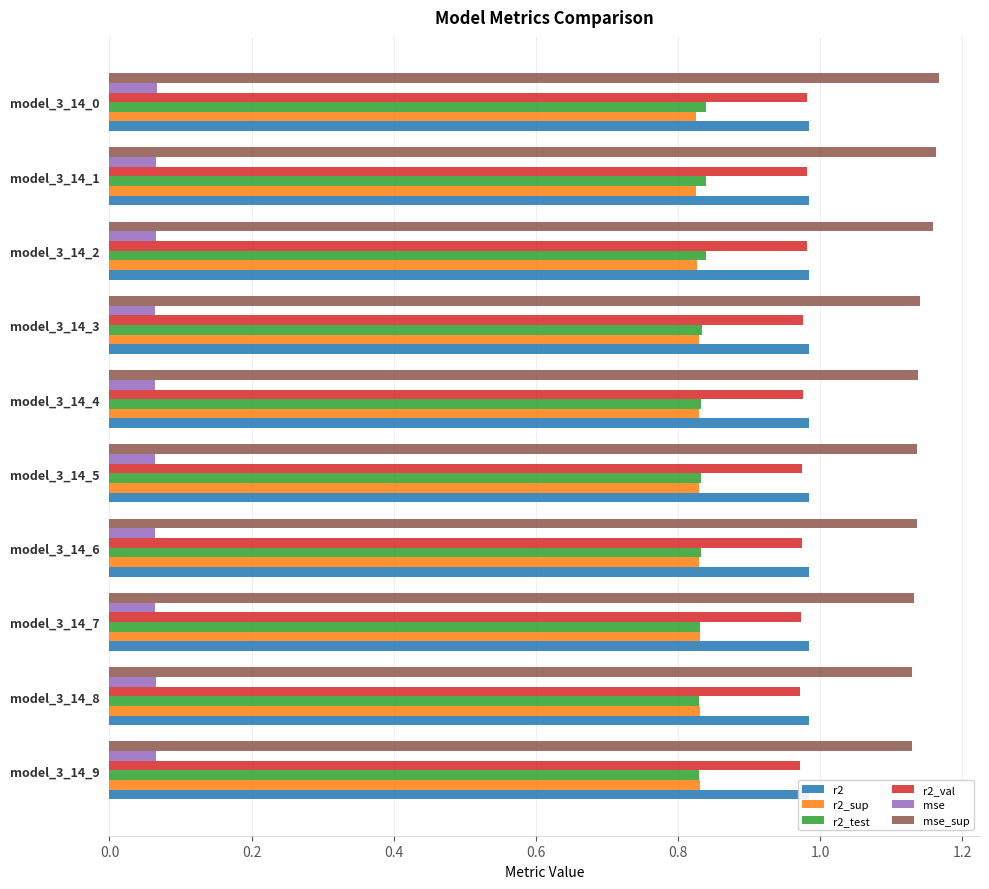

What is the sum of the r2 values at model_3_14_6 and model_3_14_5?

2.0